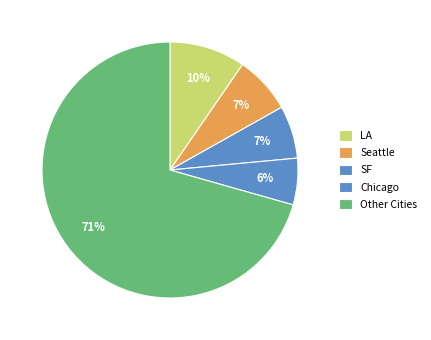

Does any single category account for the majority?

Yes